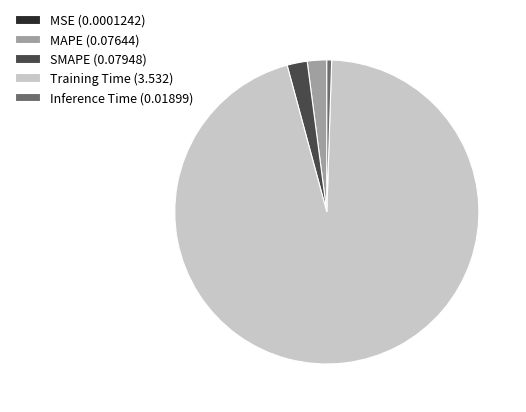

Is it true that MAPE (0.07644) is 2% of the pie?

True